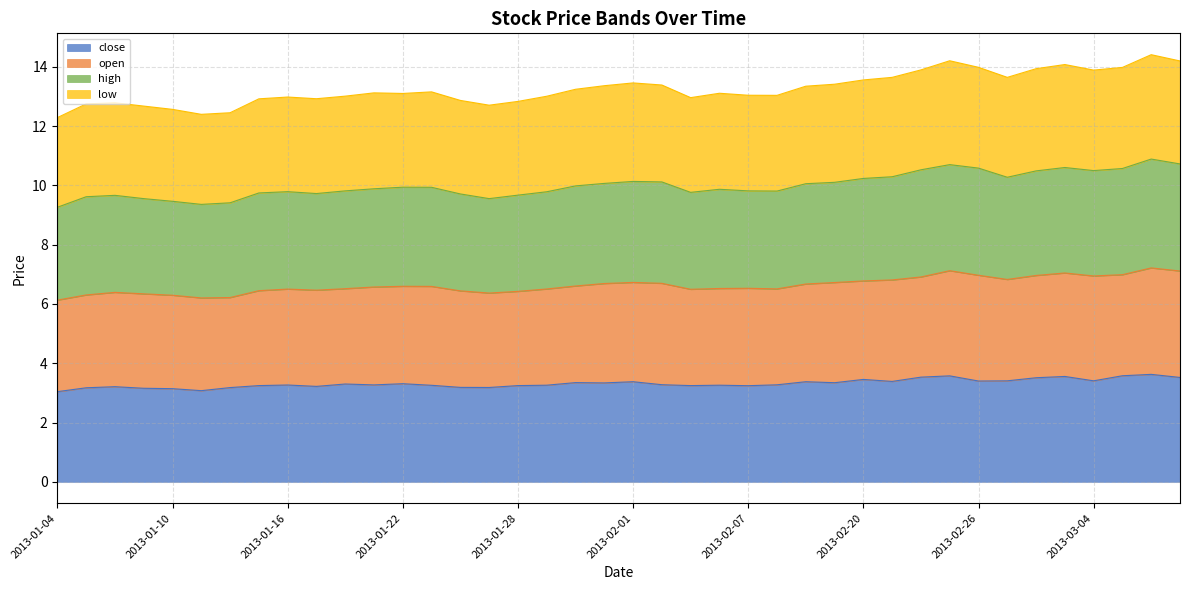

What is the value of the close point at the 2nd from the left?

3.2